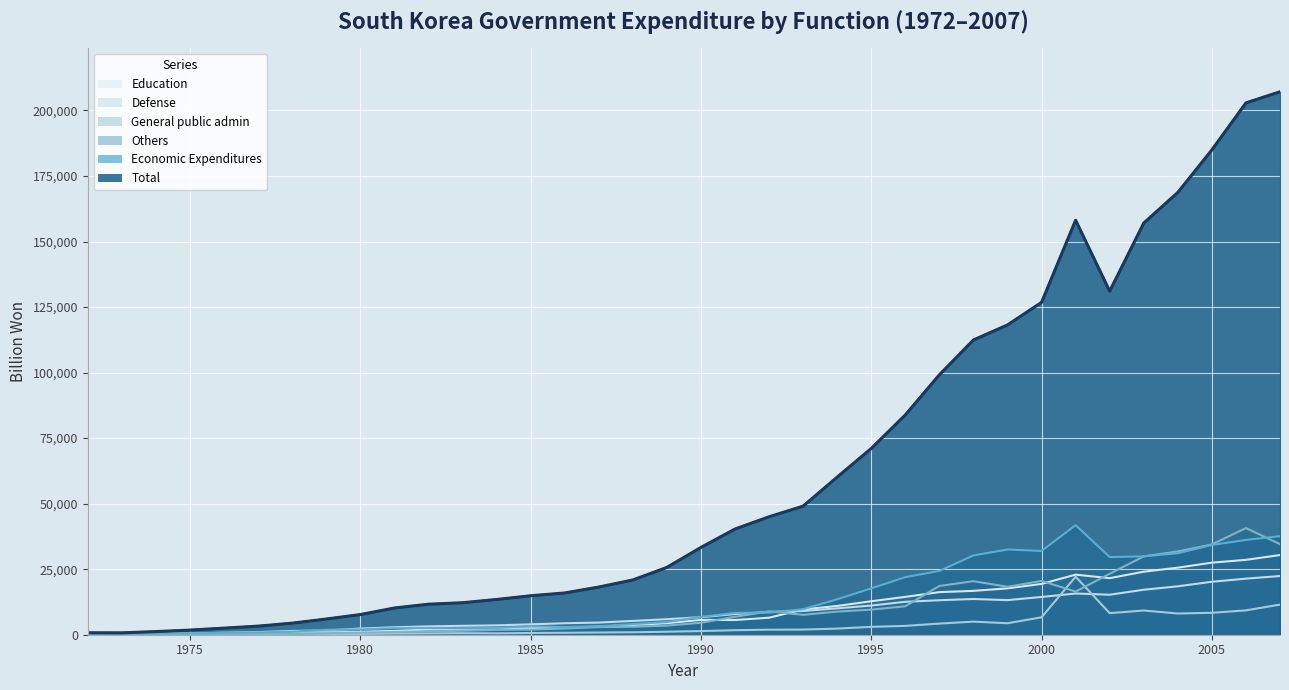

What is the highest value of the Others series?

40679.0